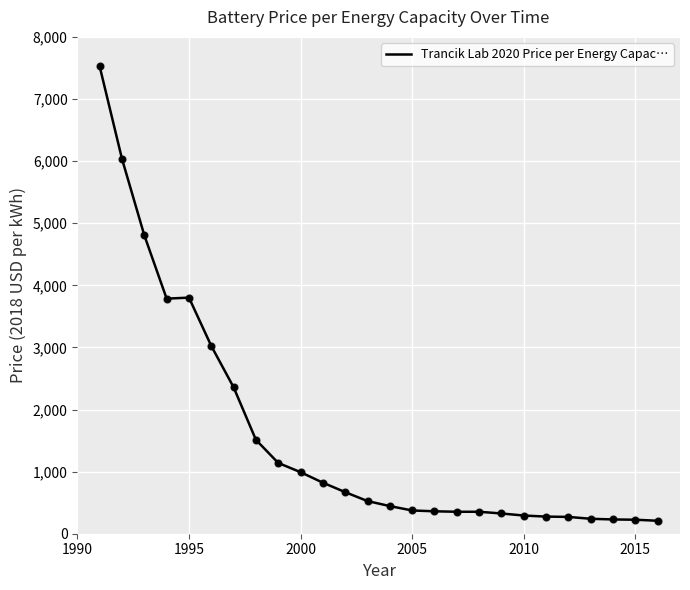

What is the difference between the maximum and minimum values?

7314.6